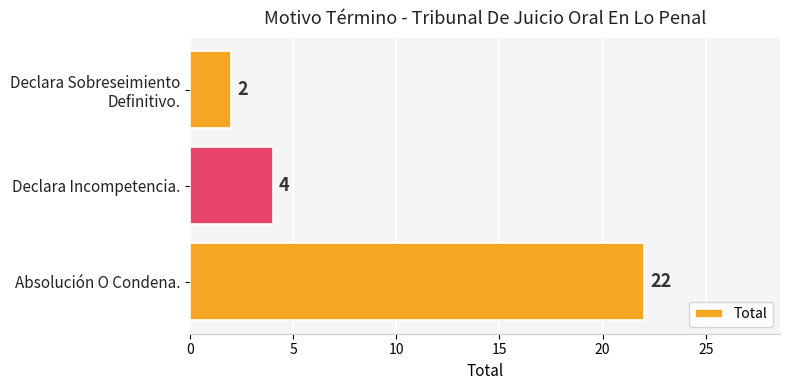

How many data points are less than 4?

1